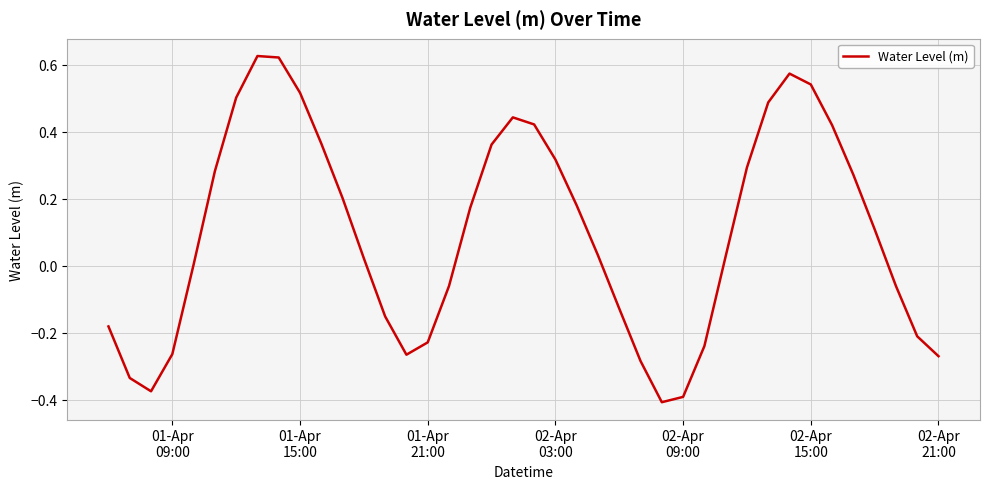

Reading left to right, transcribe all the data shown in this chart.

-0.2	-0.3	-0.4	-0.3	0.0	0.3	0.5	0.6	0.6	0.5	0.4	0.2	0.0	-0.2	-0.3	-0.2	-0.1	0.2	0.4	0.4	0.4	0.3	0.2	0.0	-0.1	-0.3	-0.4	-0.4	-0.2	0.0	0.3	0.5	0.6	0.5	0.4	0.3	0.1	-0.1	-0.2	-0.3